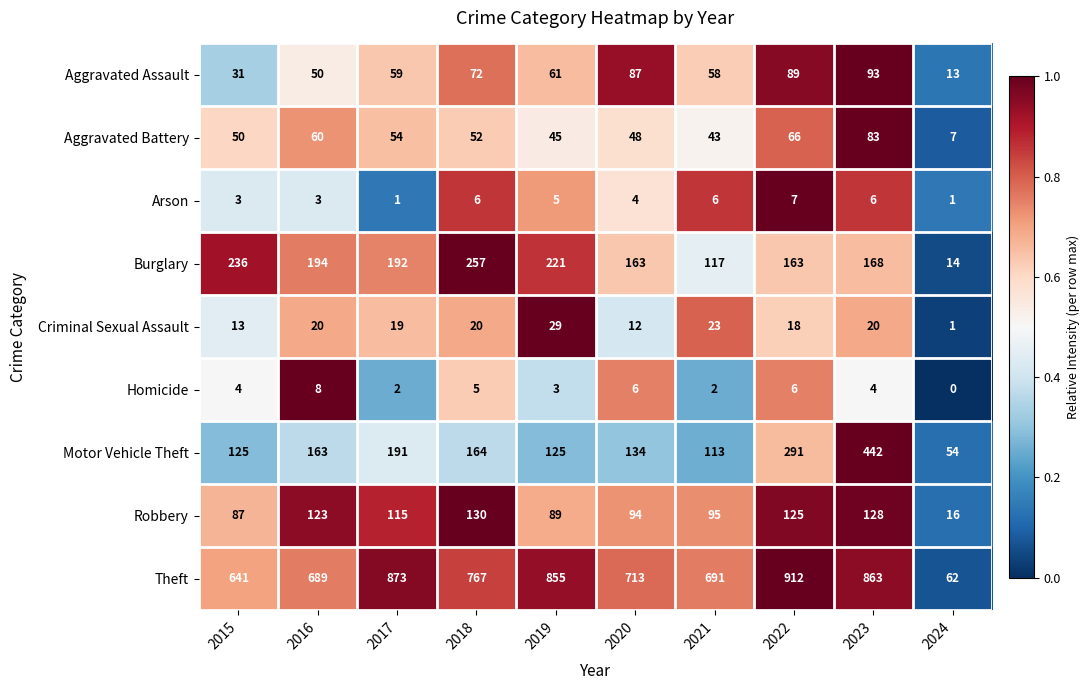

Which series has the widest spread of values?

Theft